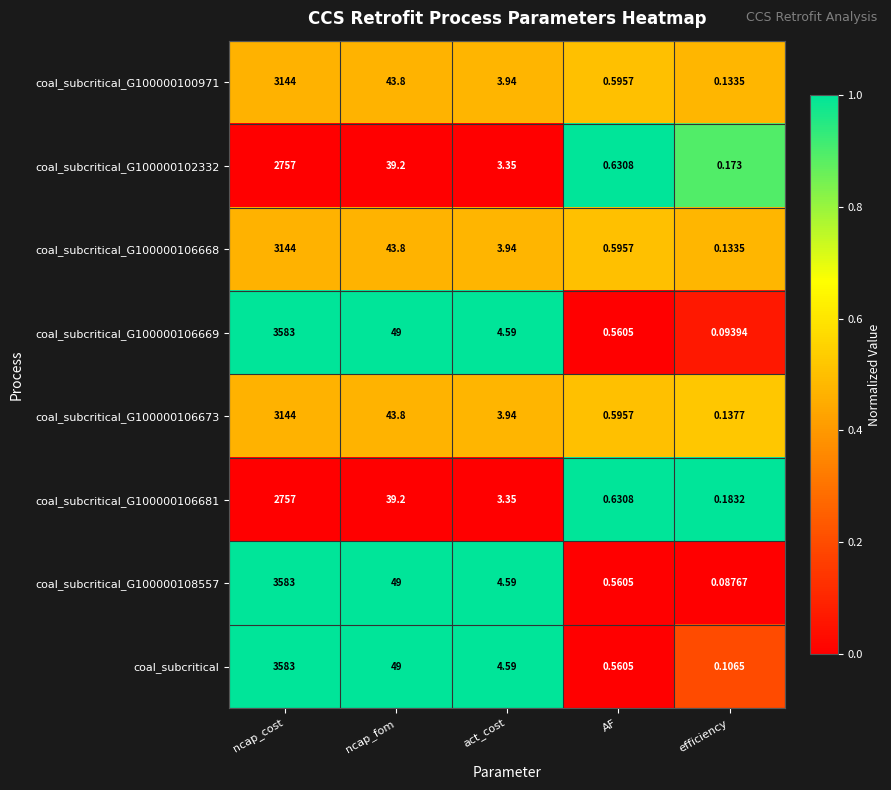

How many data points in coal_subcritical_G100000106681 are above 3?

3